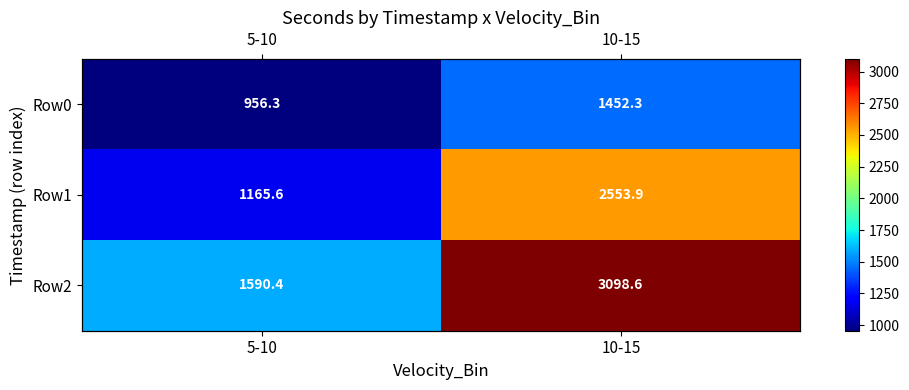

At which category does the chart reach its minimum across all series?

5-10